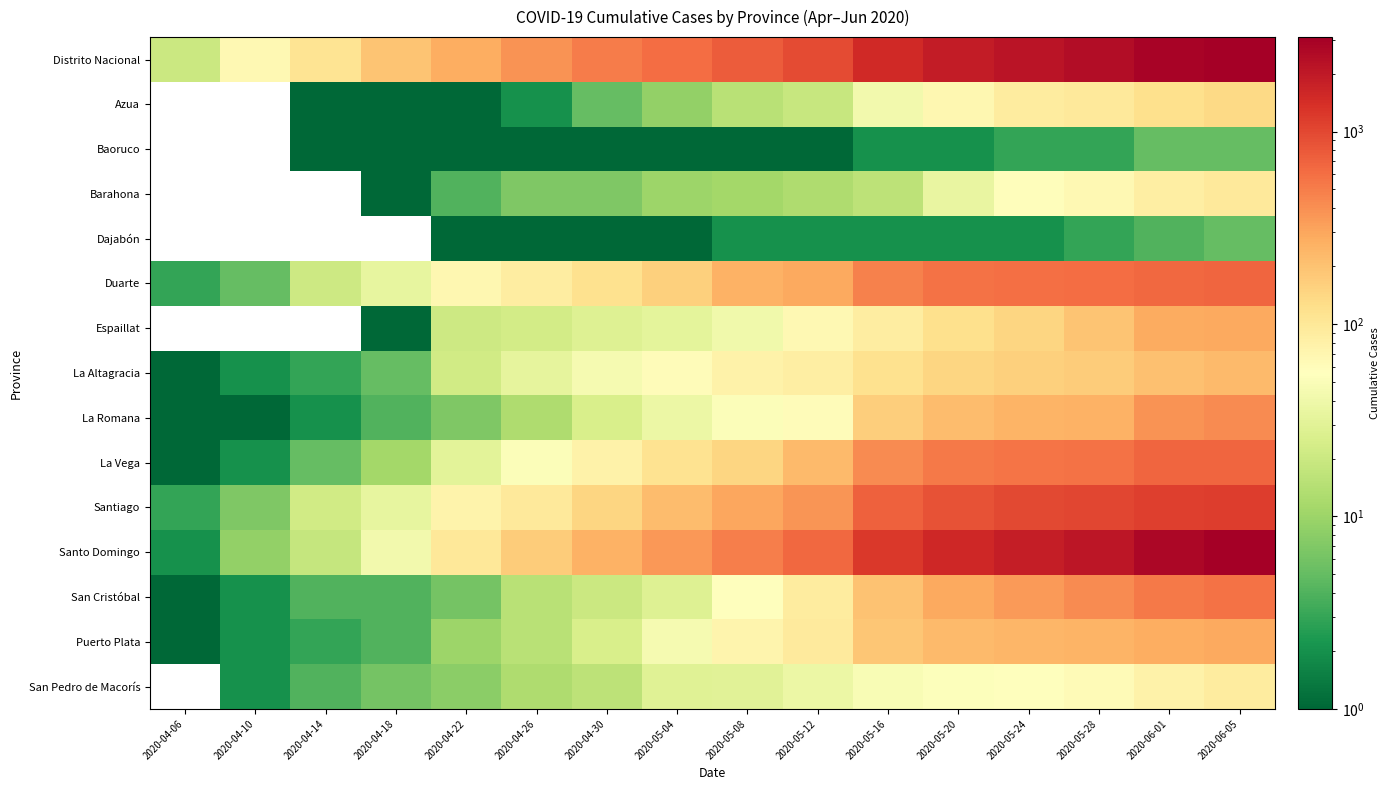

List the series in order of their peak value, highest first.

Distrito Nacional, Santo Domingo, Santiago, La Vega, Duarte, San Cristóbal, La Romana, Espaillat, Puerto Plata, La Altagracia, Azua, Barahona, San Pedro de Macorís, Baoruco, Dajabón